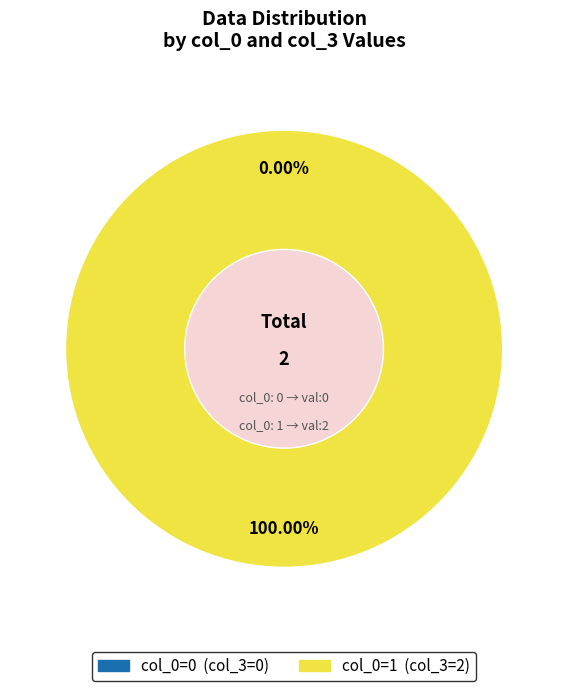

Does 0 account for over 50% of the chart?

No